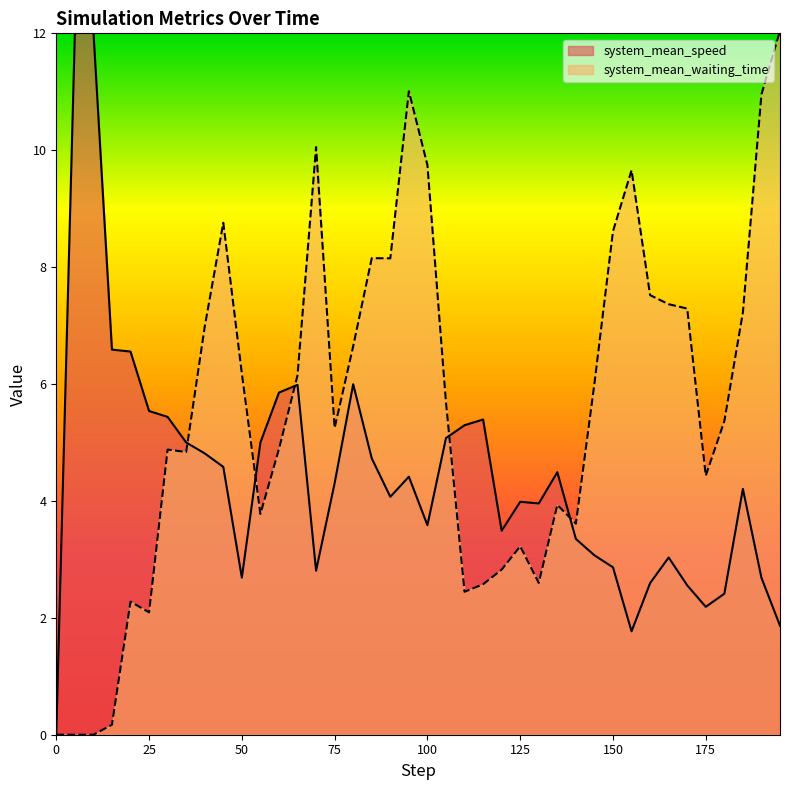

Is the value of system_mean_speed at 15 greater than the value of system_mean_waiting_time at 17?

No